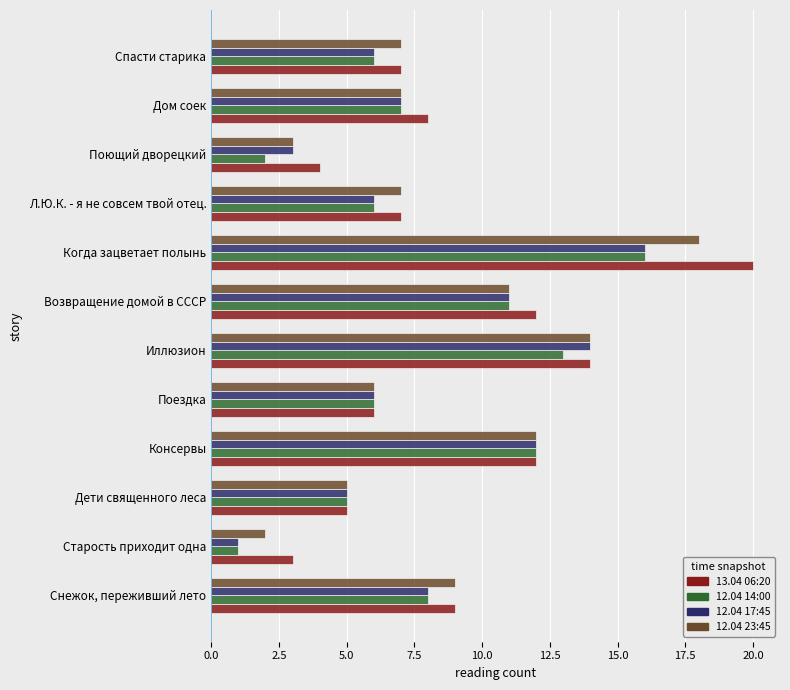

The value of 12.04 23:45 at Поющий дворецкий is 3. True or false?

True